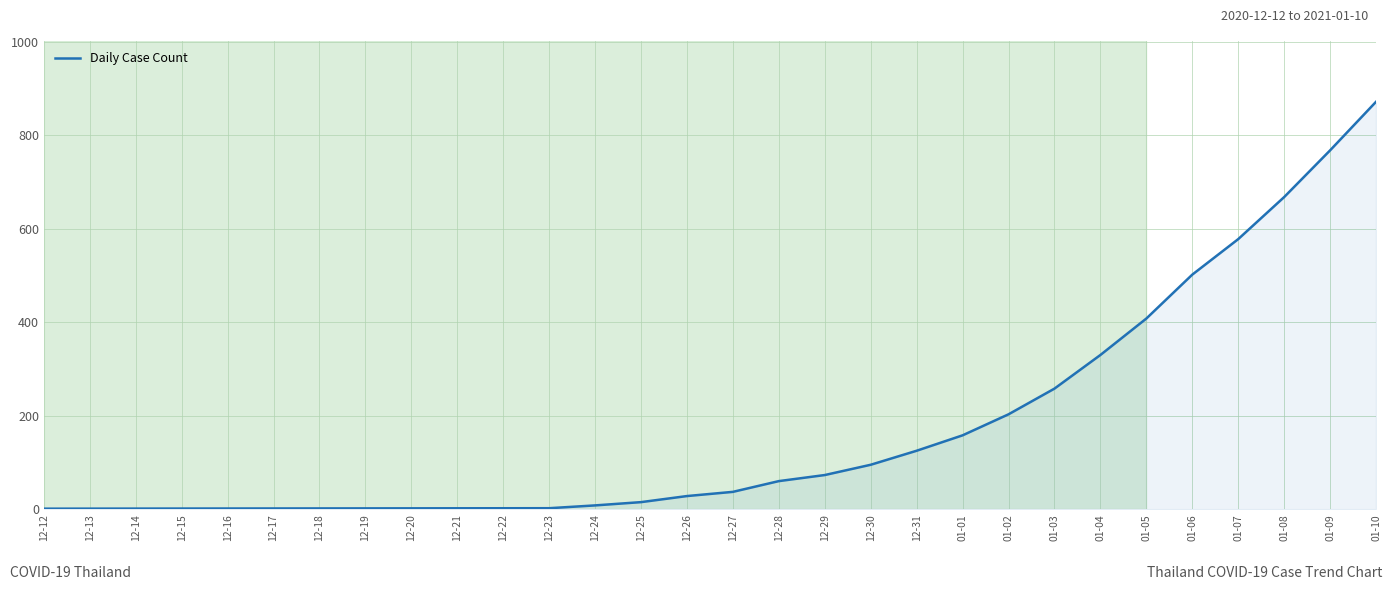

What is the maximum value shown in the chart?

872